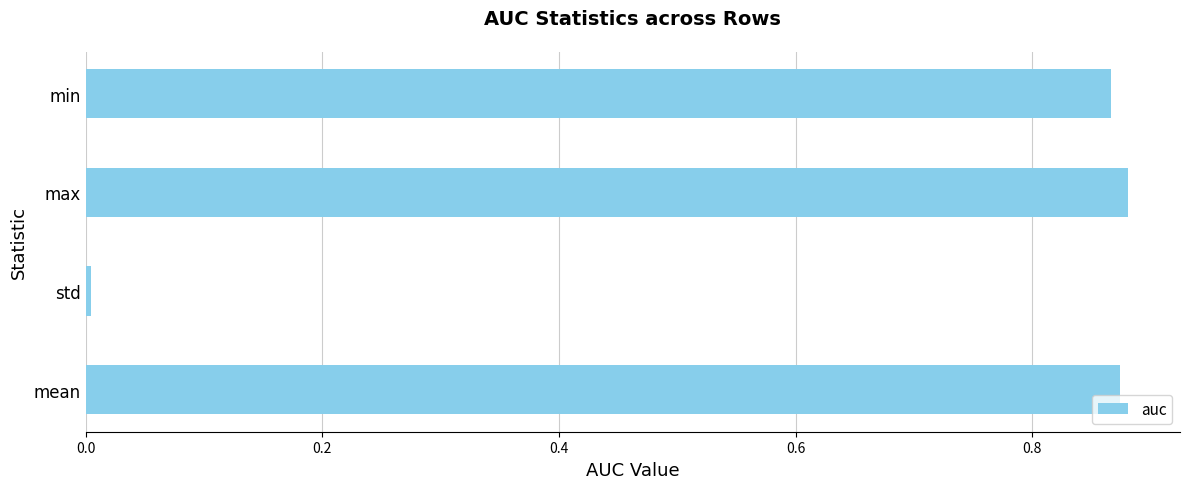

Between std and min, which is larger?

min